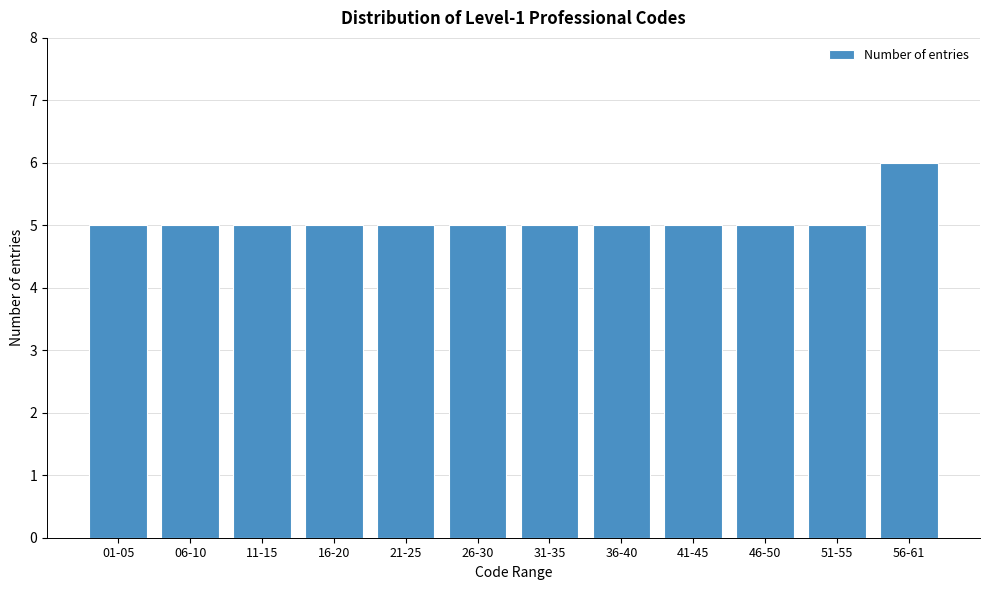

Reading right to left, list all the values displayed in this chart.

6	5	5	5	5	5	5	5	5	5	5	5